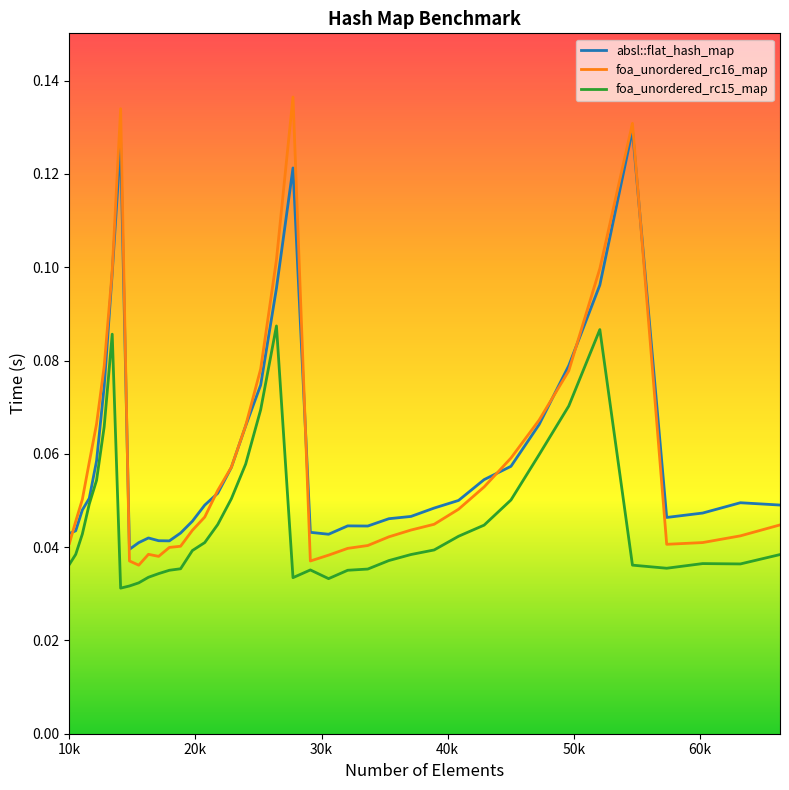

List the series in order of their peak value, highest first.

foa_unordered_rc16_map, absl::flat_hash_map, foa_unordered_rc15_map